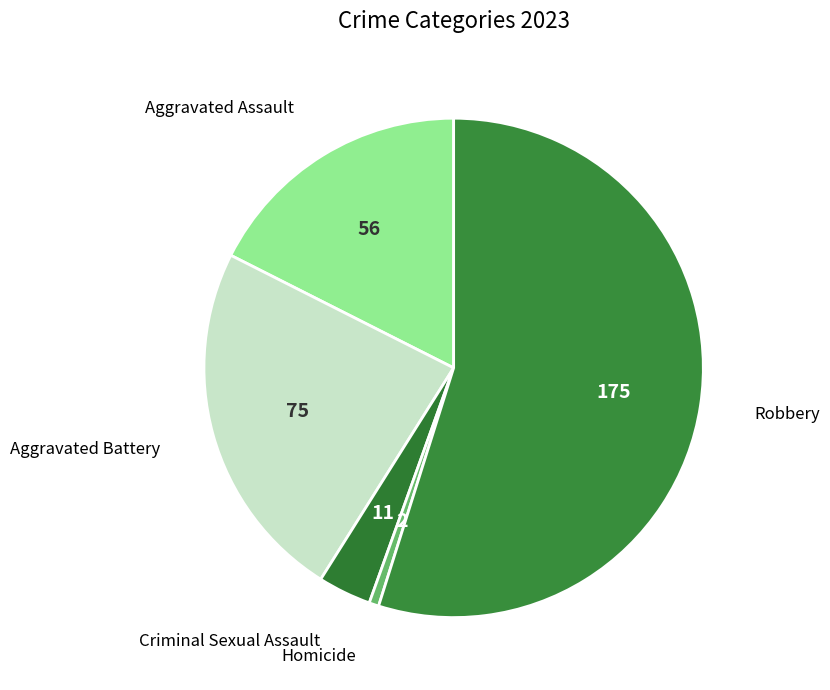

What is the smallest slice in the pie chart?

Homicide